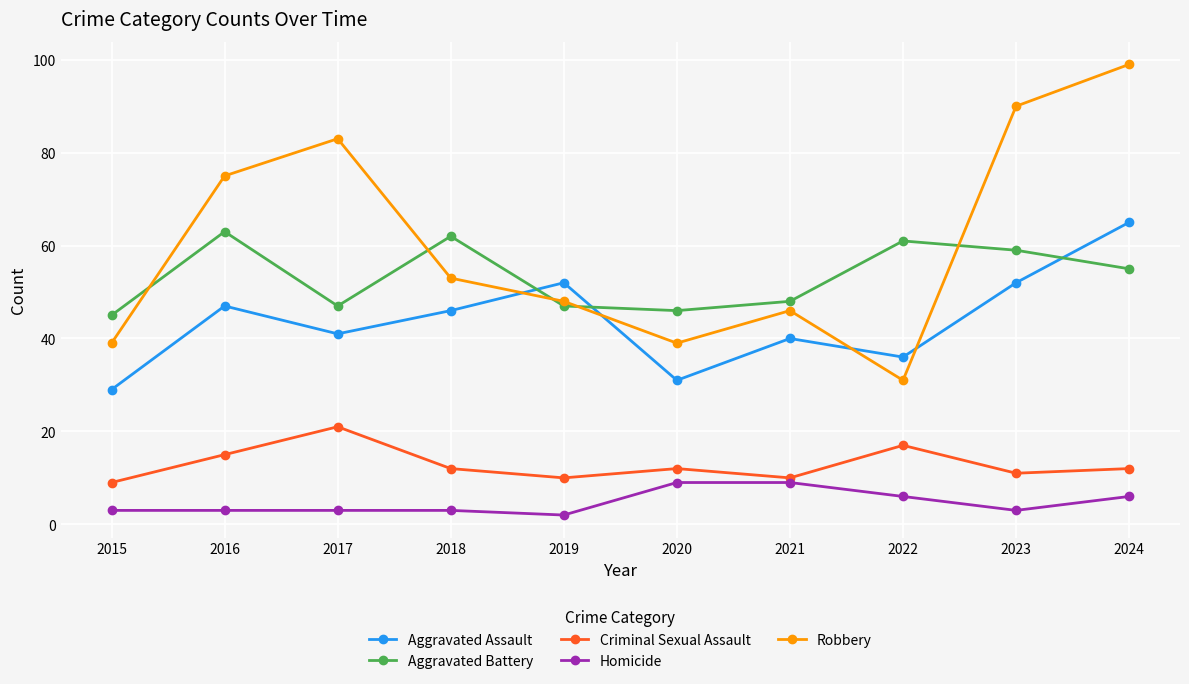

Count the number of categories in the chart.

10